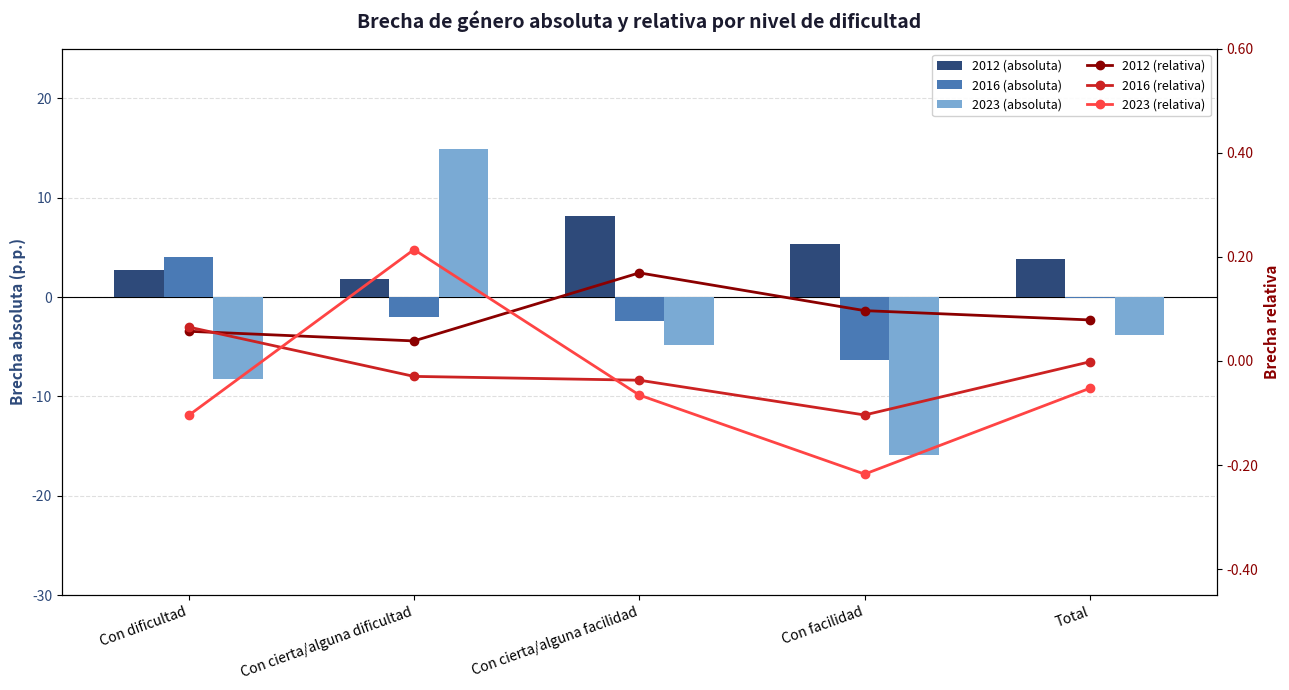

What is the difference between the maximum and minimum values in the 2012 (relativa) series?

0.1